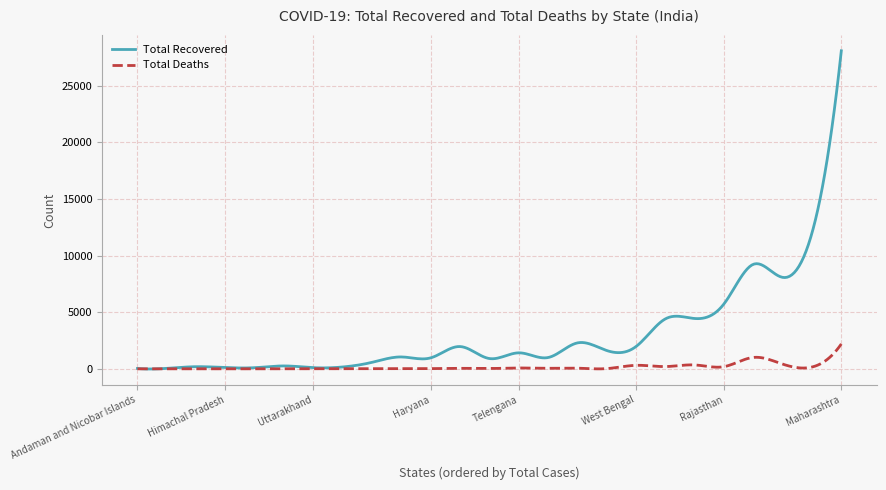

Does the chart have visible grid lines?

Yes